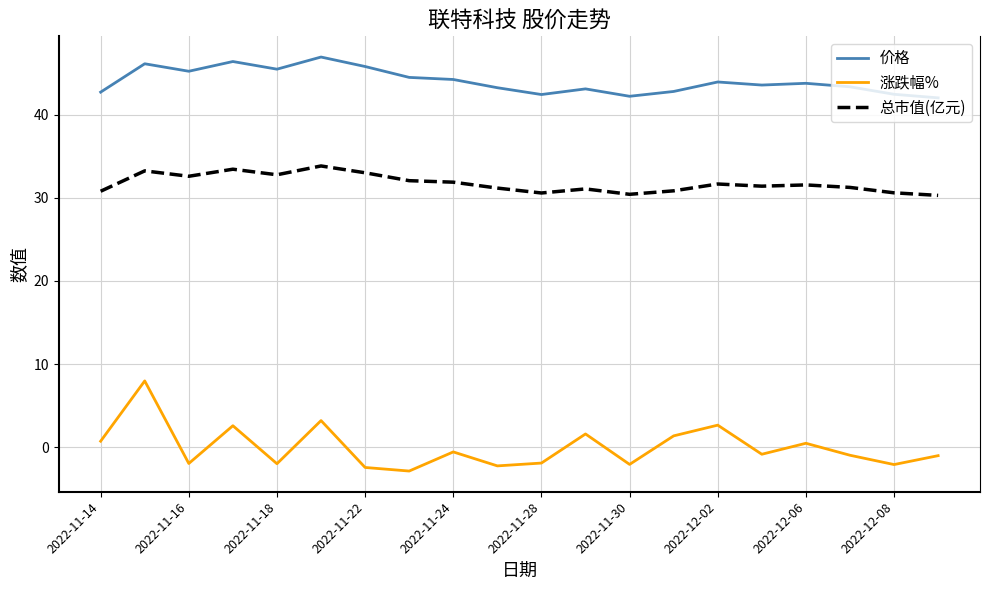

Which series has the widest spread of values?

涨跌幅%